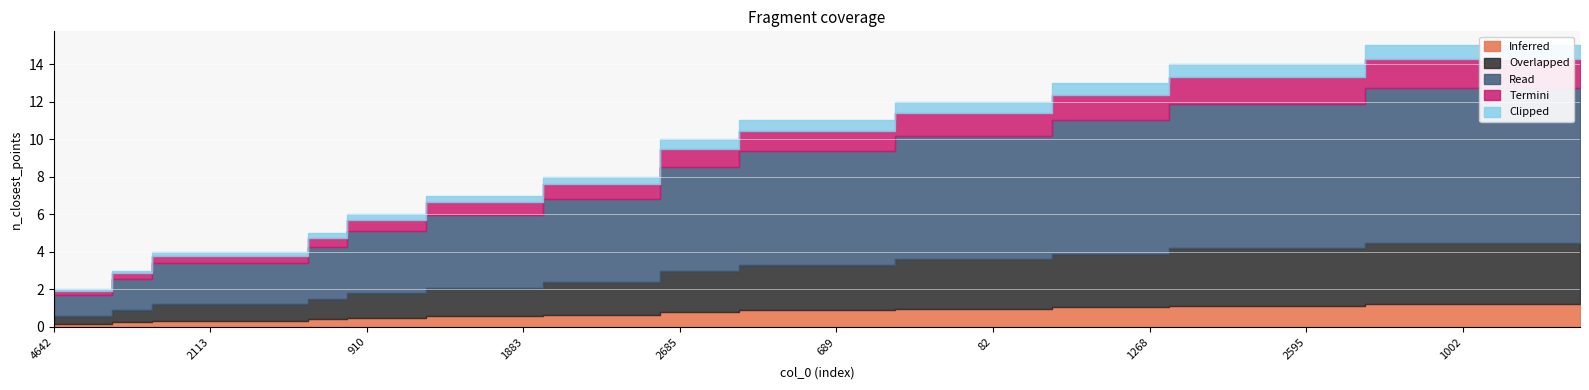

True or false: Overlapped and Termini intersect in this chart.

False